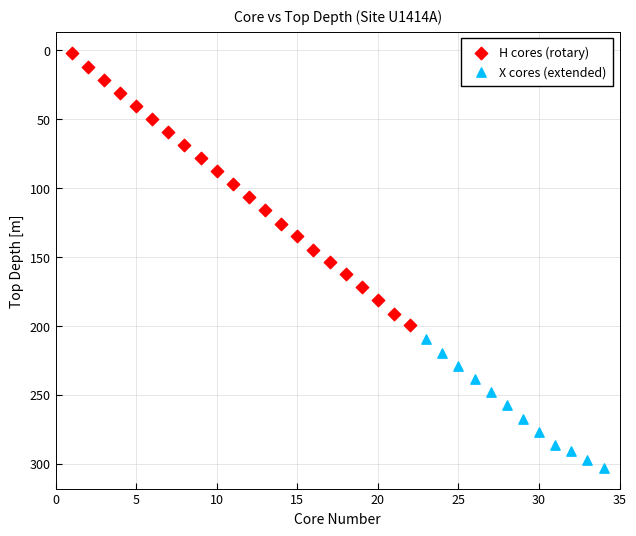

Which series has the widest spread of Y values?

H cores (rotary)